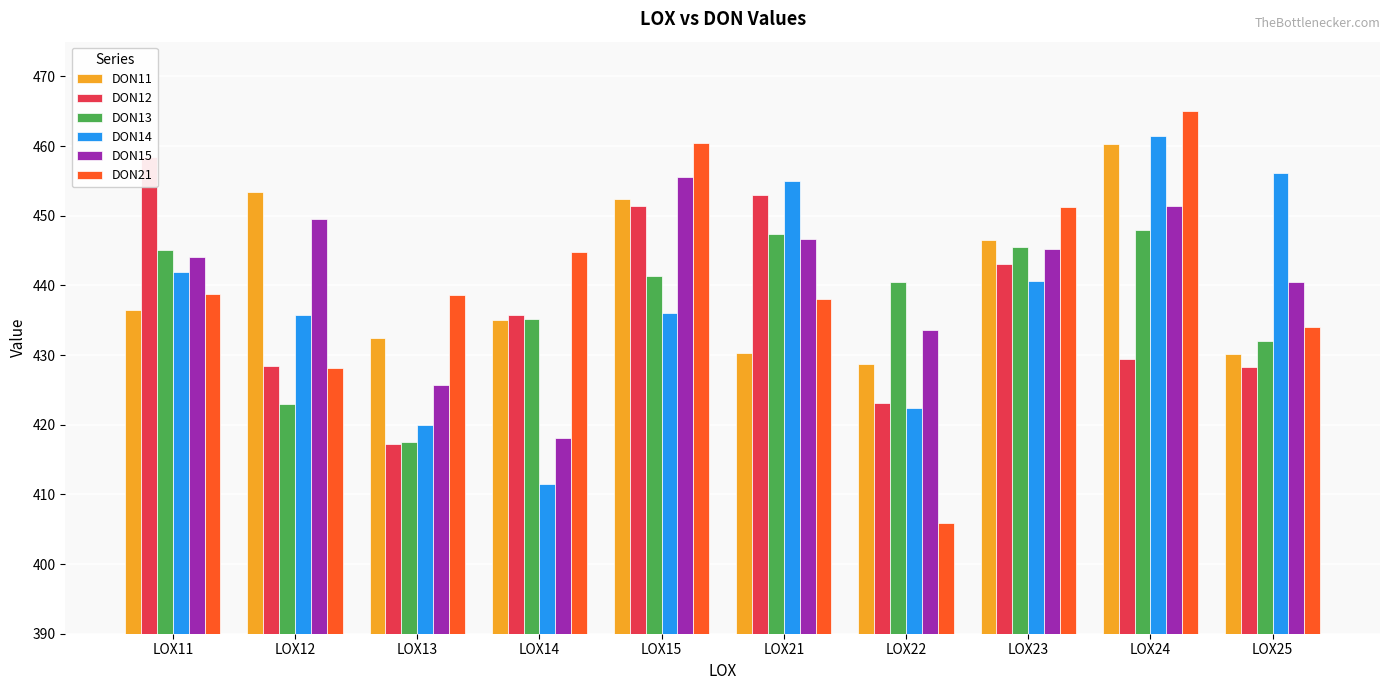

How many bars are there in total?

60